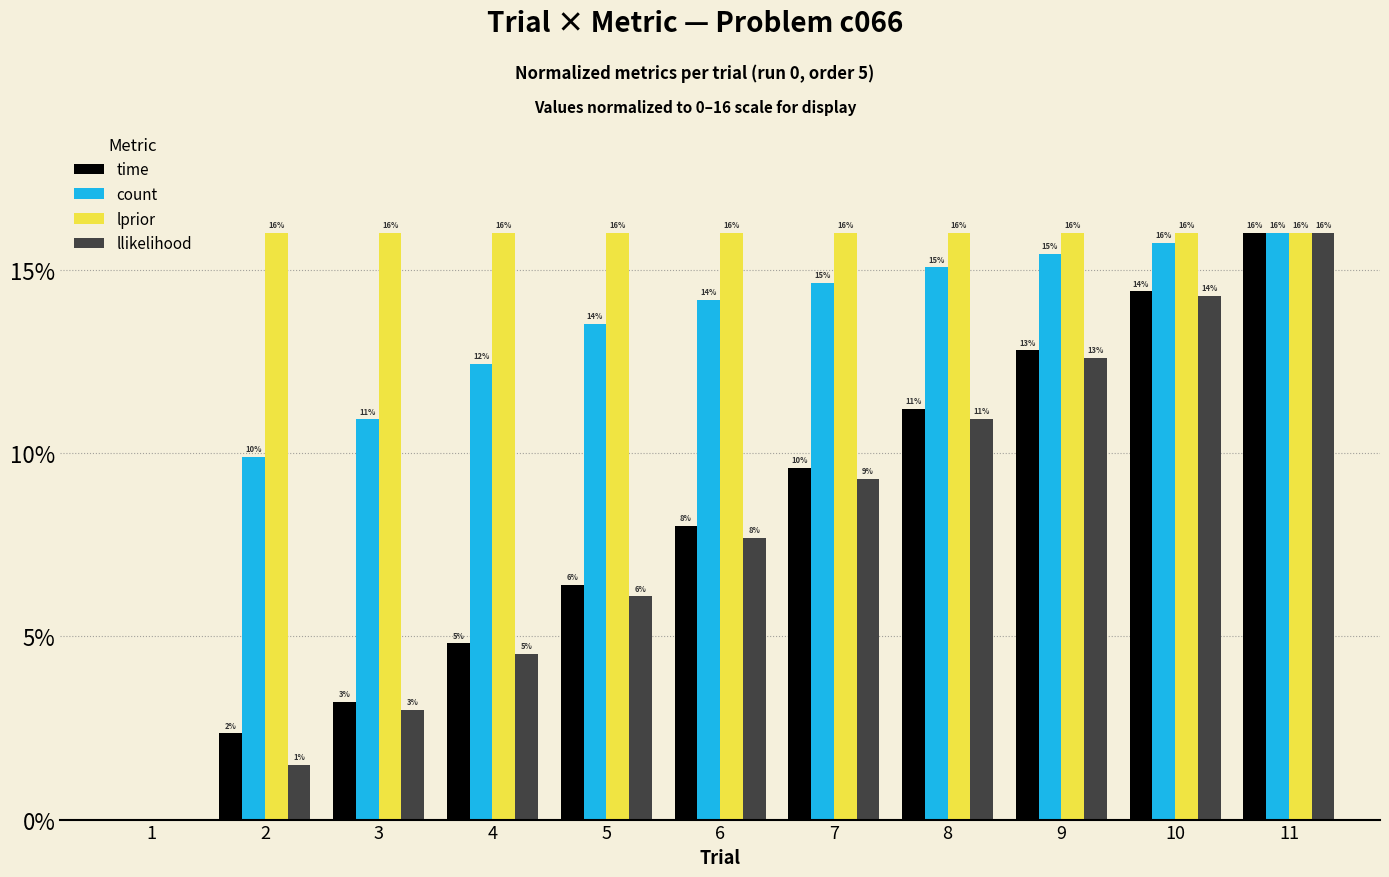

What is the maximum value for time?

16.0